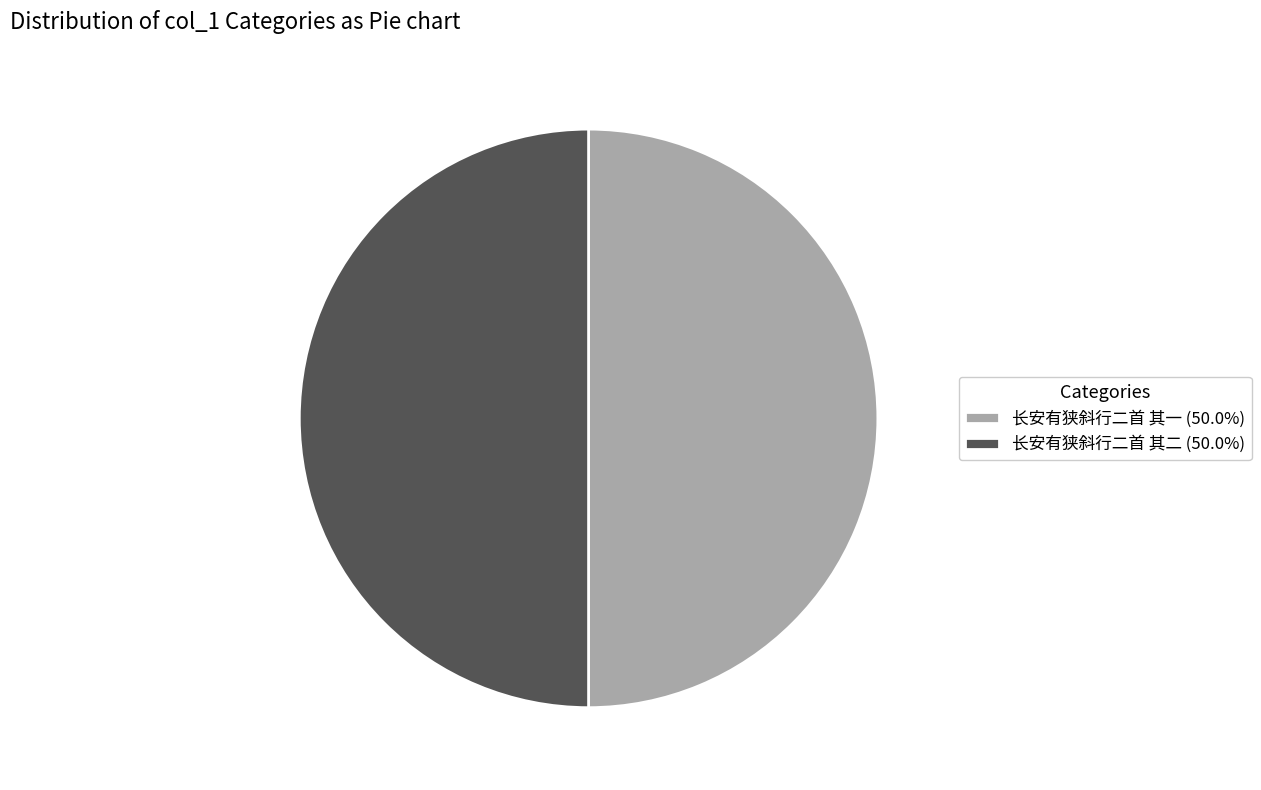

Approximately how many times larger is the value at 长安有狭斜行二首 其二 (50.0%) compared to 长安有狭斜行二首 其一 (50.0%)?

1.0